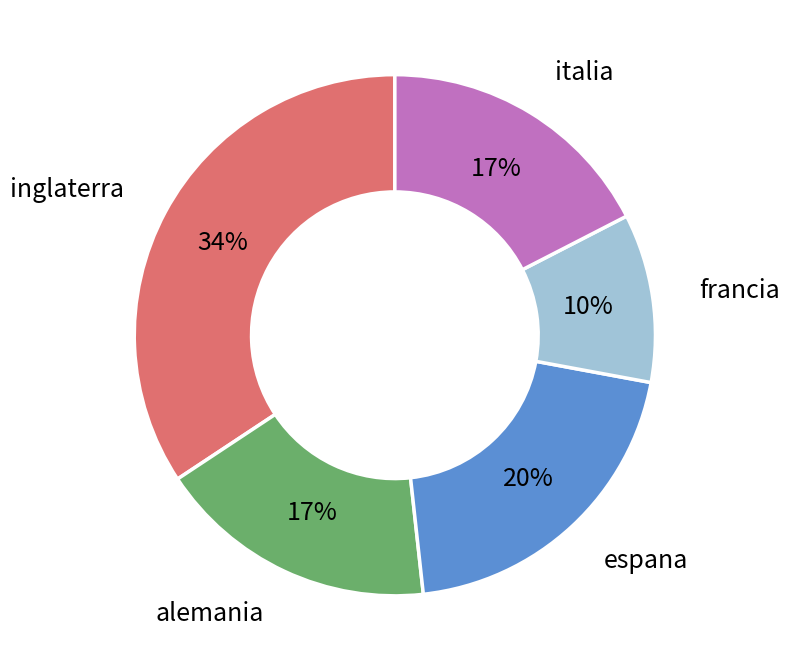

To the nearest percent, what is the combined percentage of inglaterra and francia?

45%